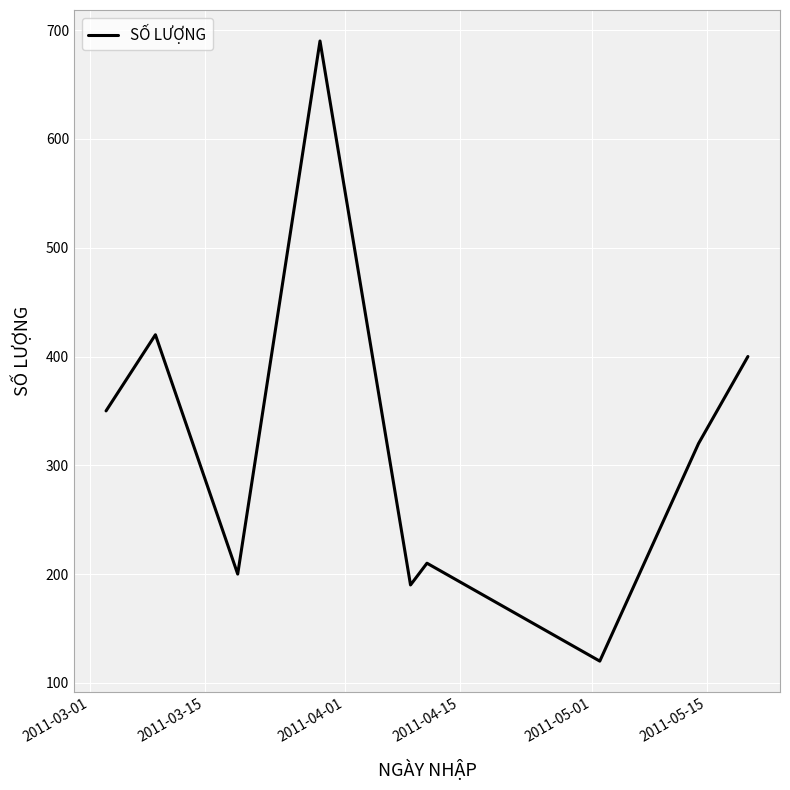

What is the greatest value displayed?

690